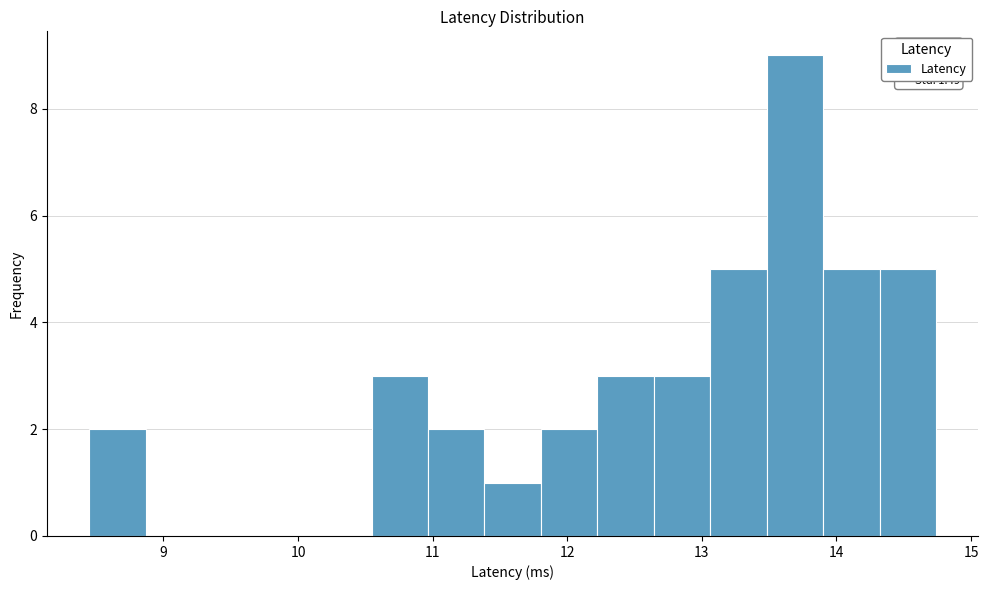

Which range on the x-axis has the tallest bar?

13.5 to 13.9